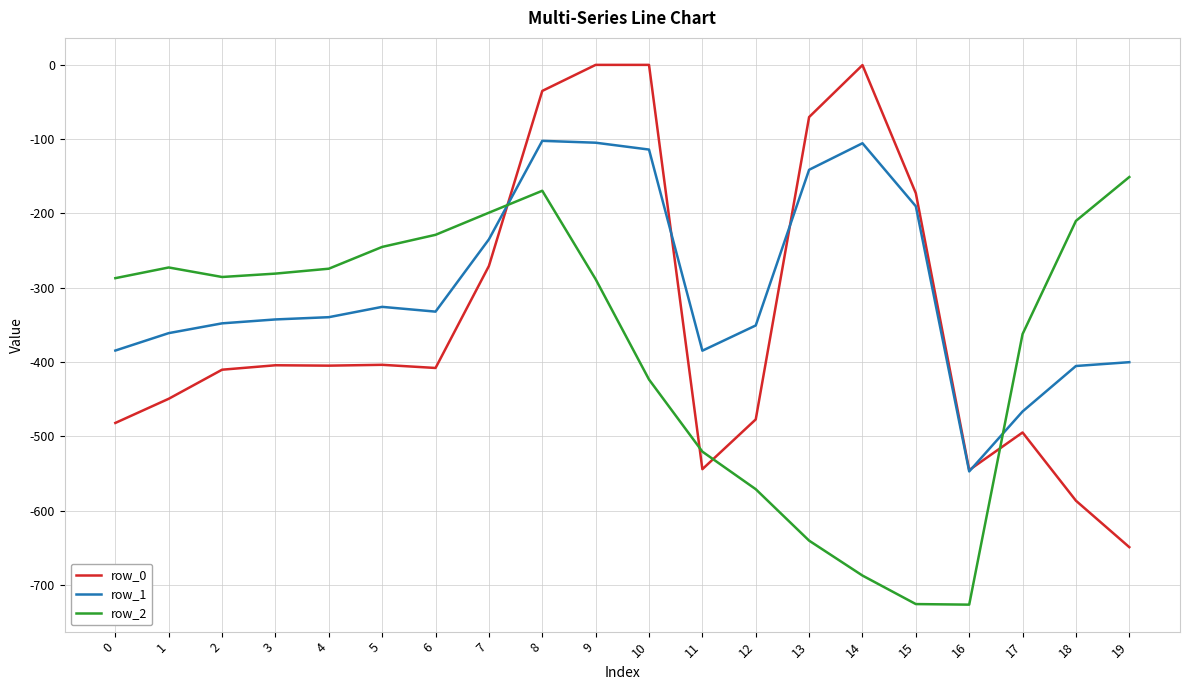

List the series in order of their peak value, highest first.

row_0, row_1, row_2